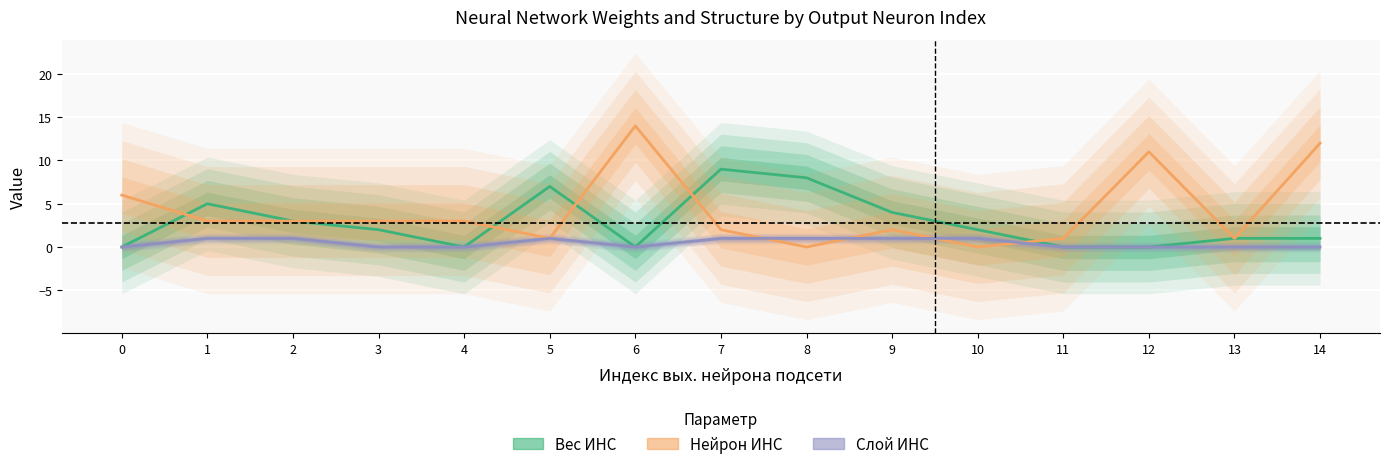

What is the total value across all series at 4?

3